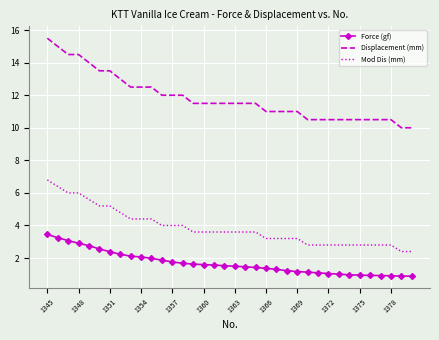

What is the minimum value shown in the chart?

0.9